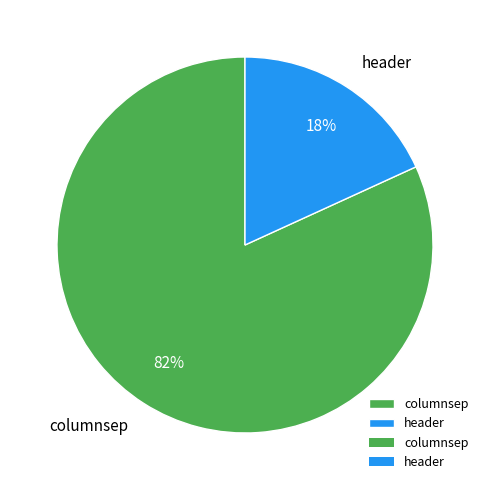

Between columnsep and header, which is larger?

columnsep